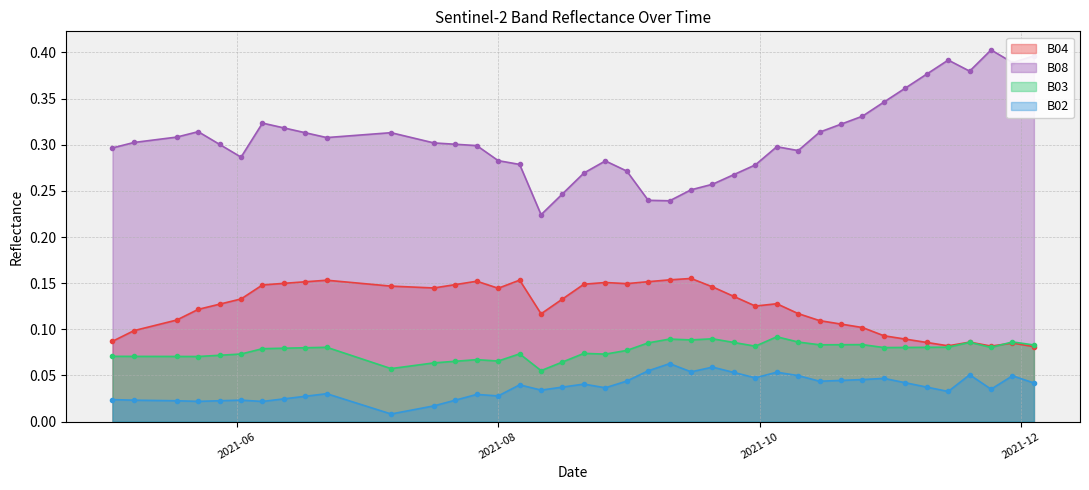

Is it true that B03 equals 0.0 at 2021-09-05?

False